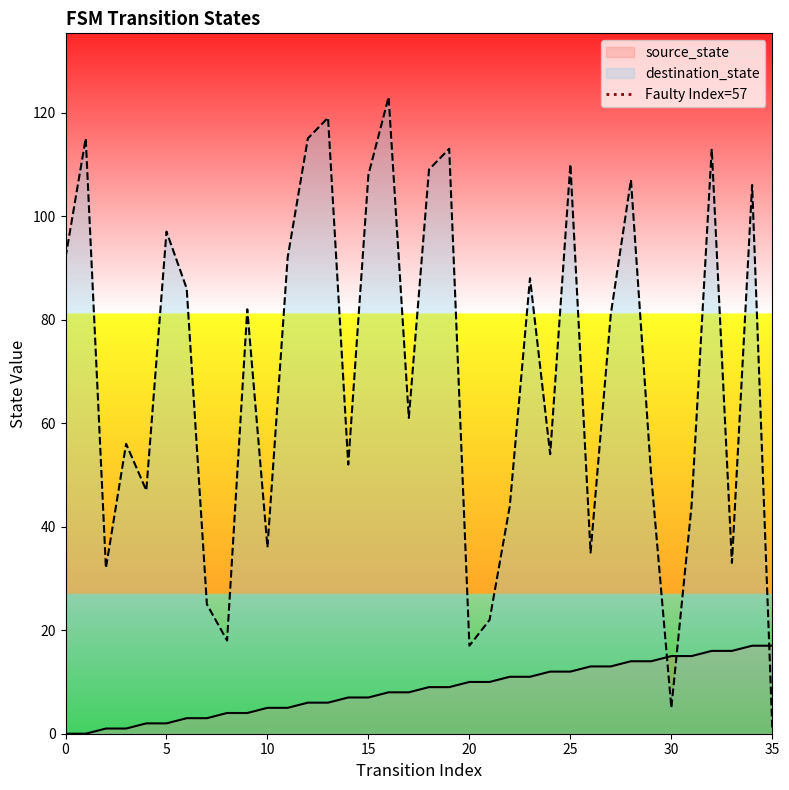

Which has a higher value, 30 or 28?

30